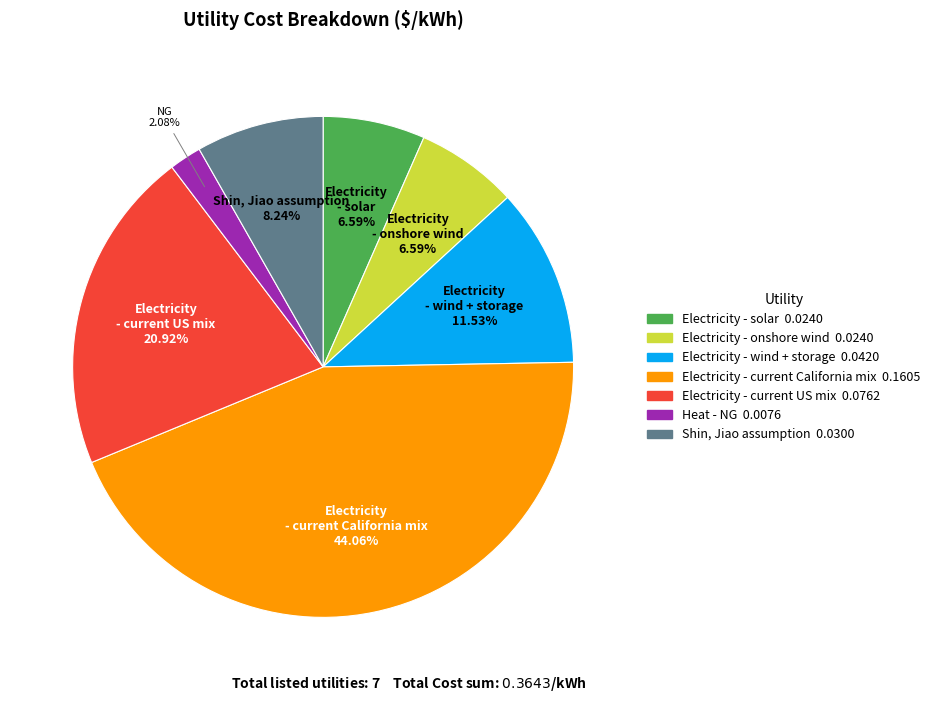

To the nearest percent, what is the difference between the largest and smallest slice percentages?

42%